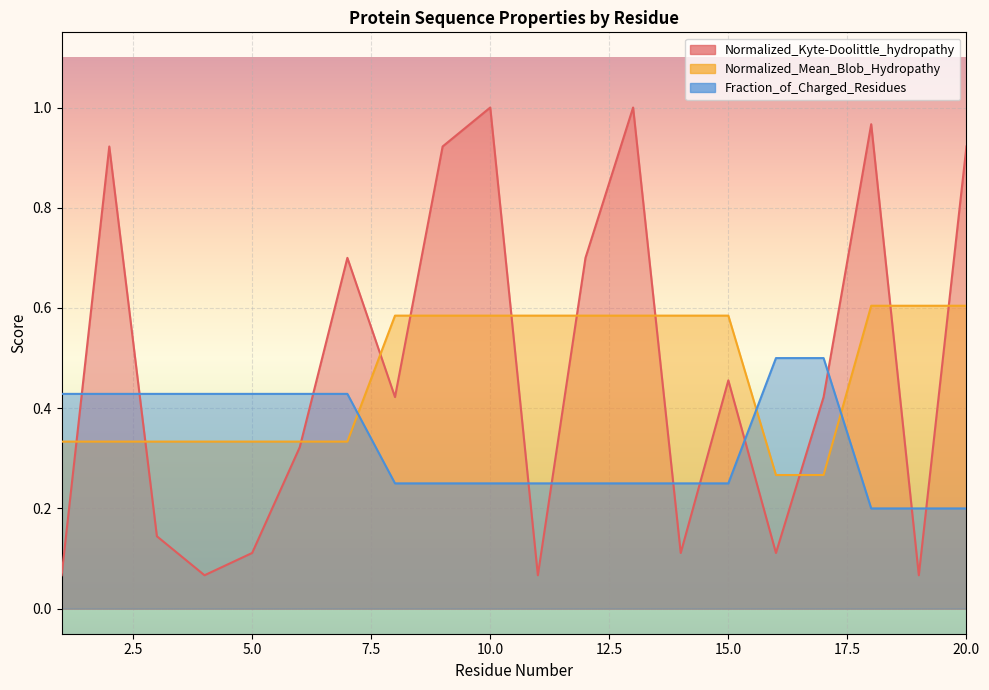

Rank the series at 10 from highest to lowest value.

Normalized_Kyte-Doolittle_hydropathy, Normalized_Mean_Blob_Hydropathy, Fraction_of_Charged_Residues